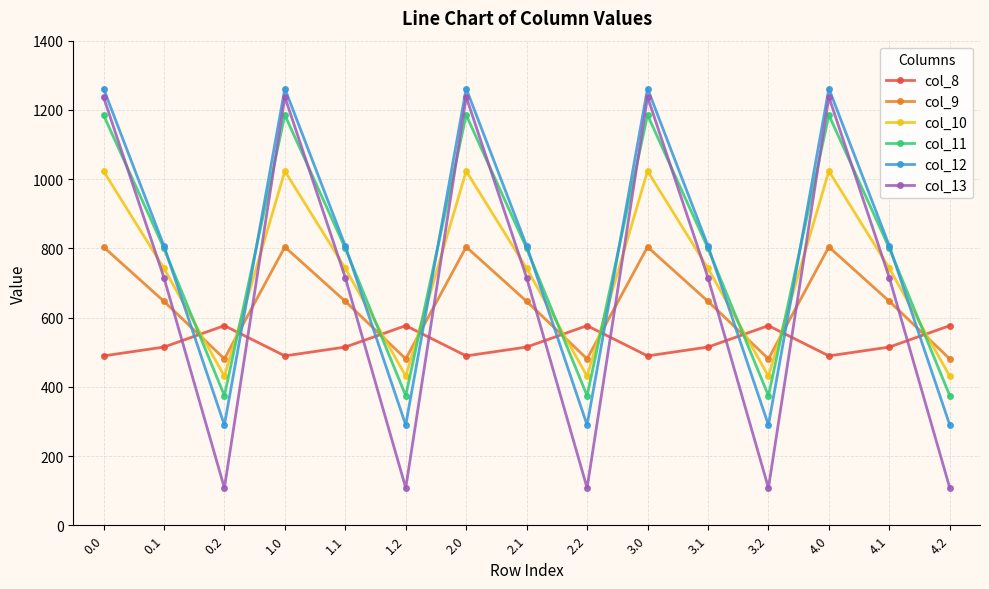

How many categories are shown in the chart?

15